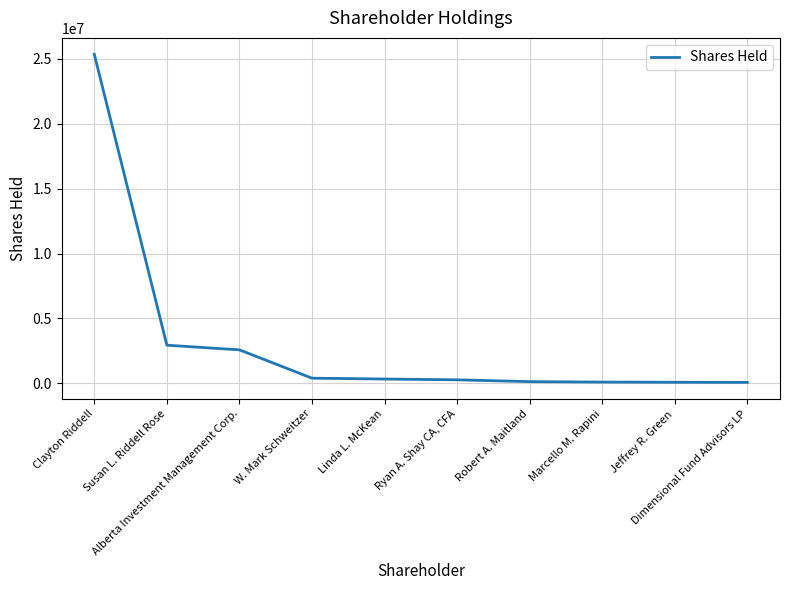

What is the average value?

3217148